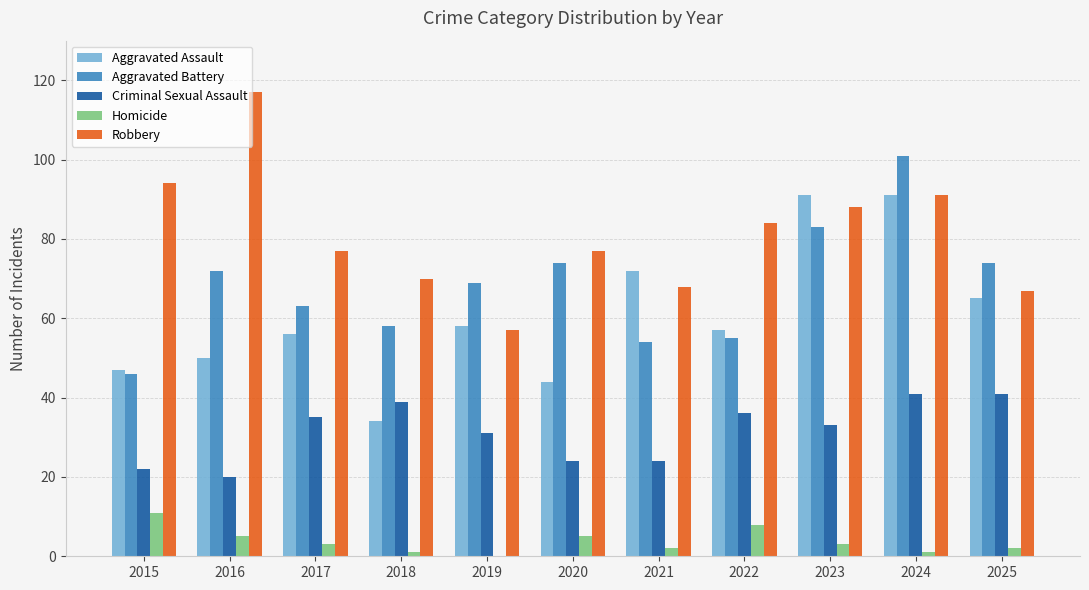

Is it true that Homicide equals 1 at 2024?

True